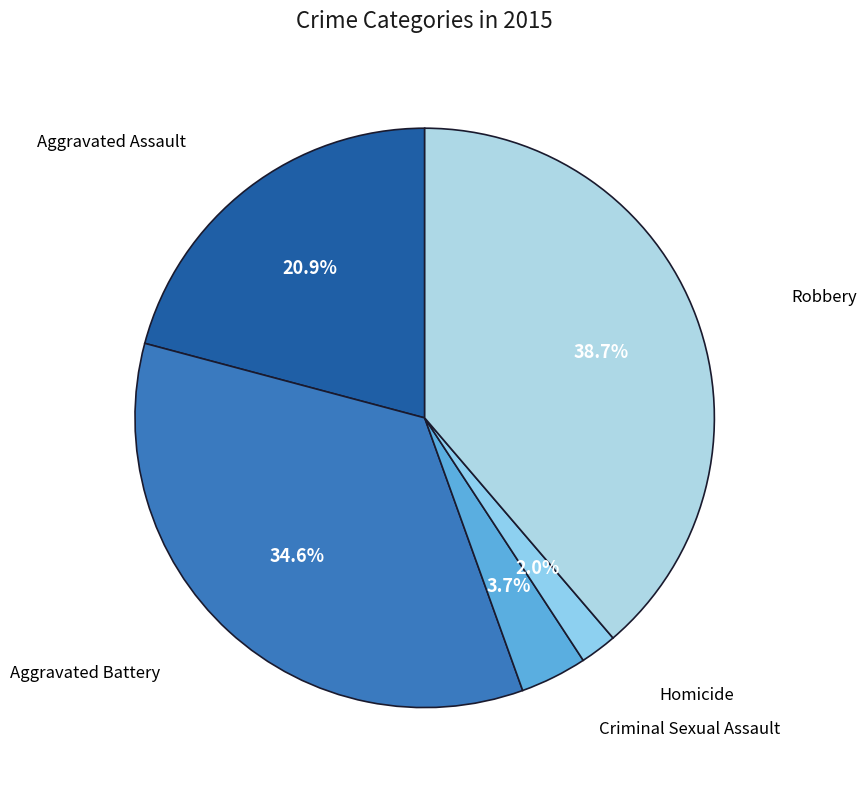

To the nearest percent, what is the difference between the largest and smallest slice percentages?

37%